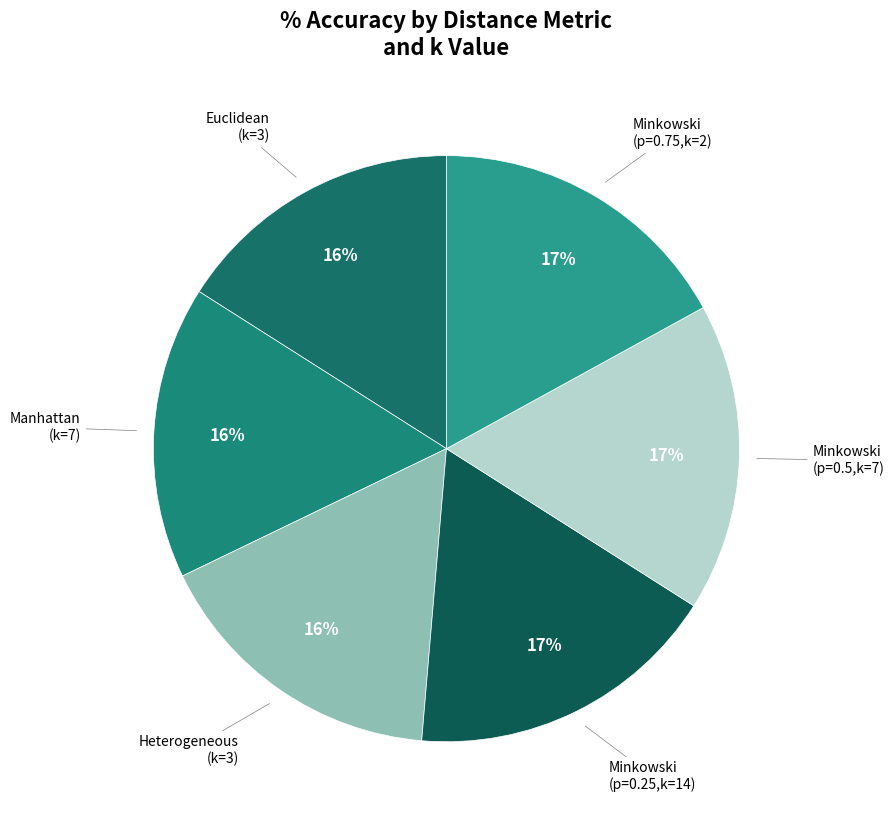

How many segments does this pie chart have?

6